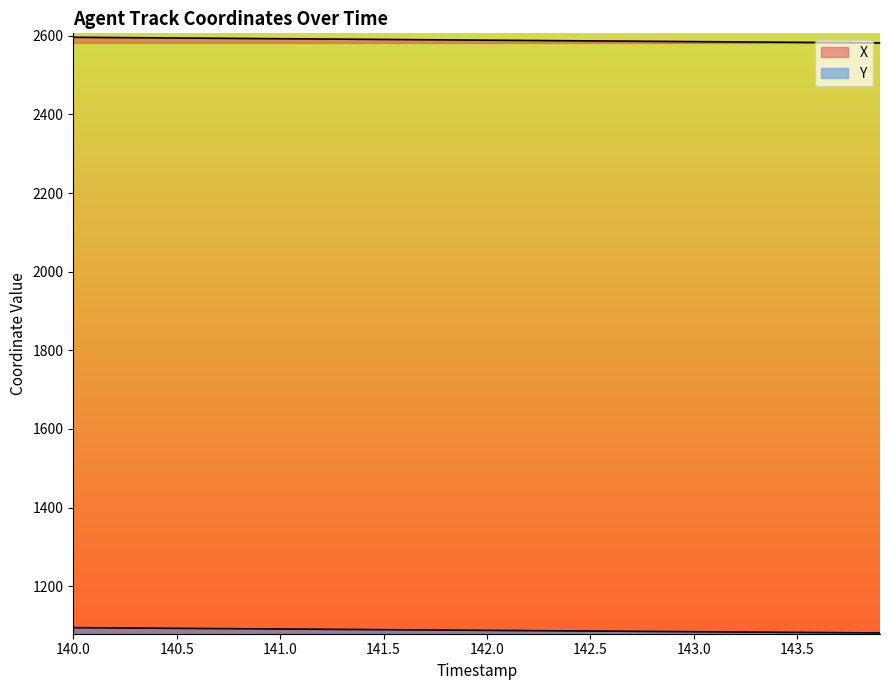

What is the minimum value for Y?

1081.1